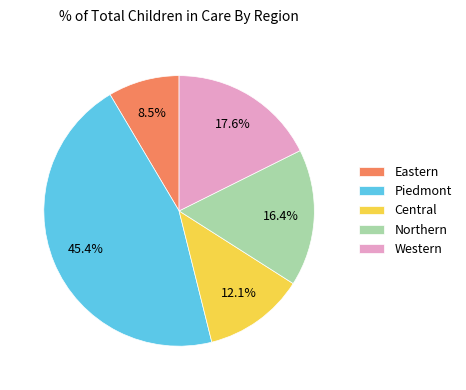

To the nearest percent, what is the combined percentage of Western and Piedmont?

63%